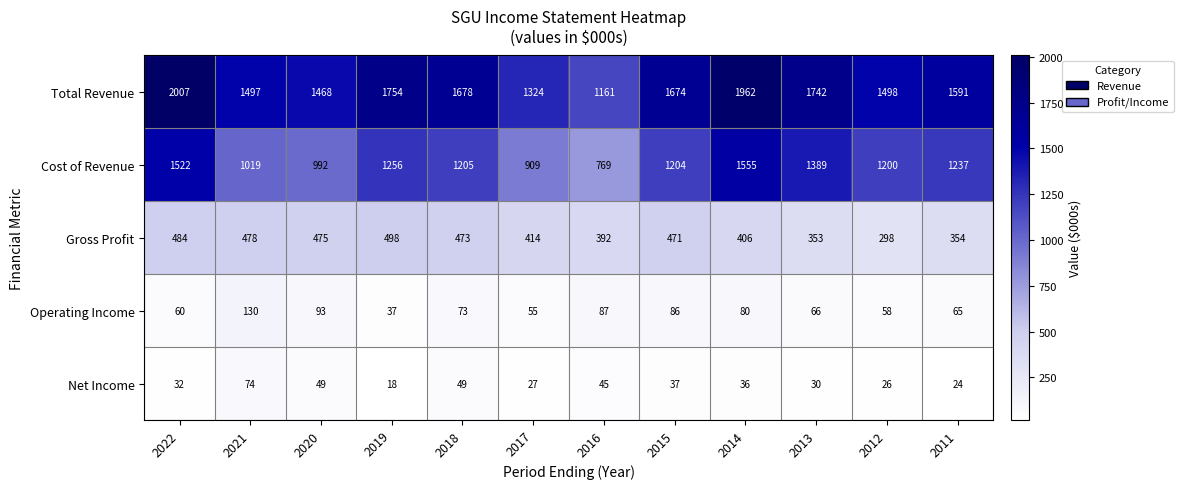

At which category is the sum across all series the highest?

2022